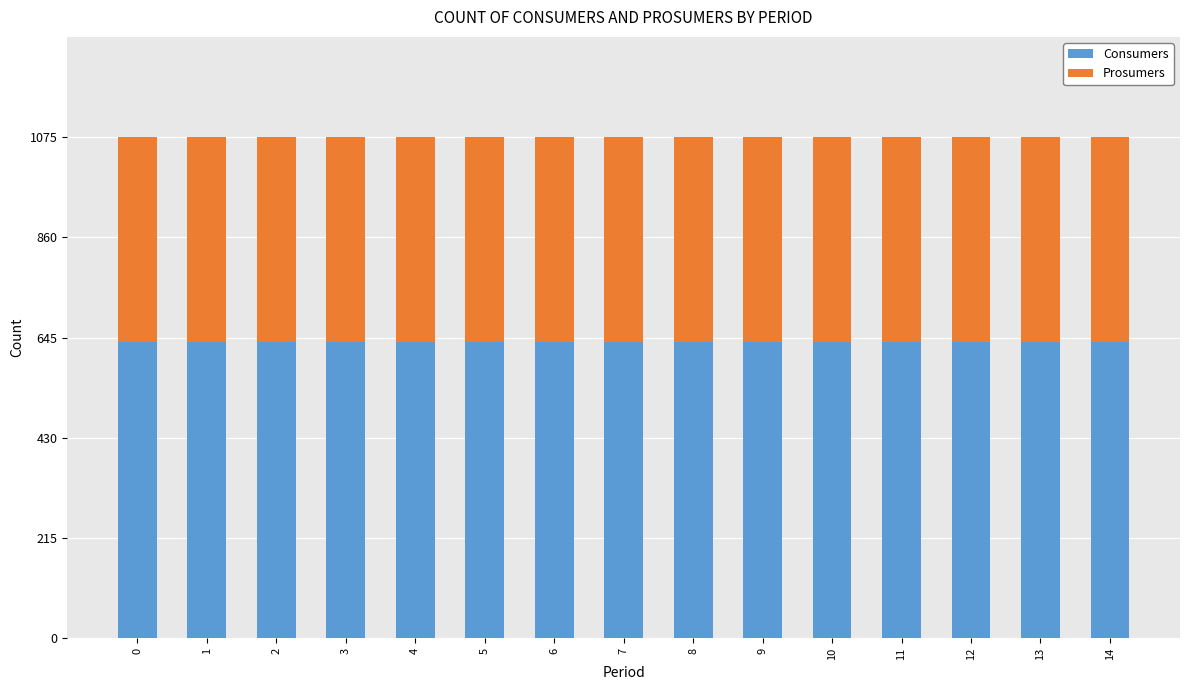

What is the sum of all Consumers values?

9525